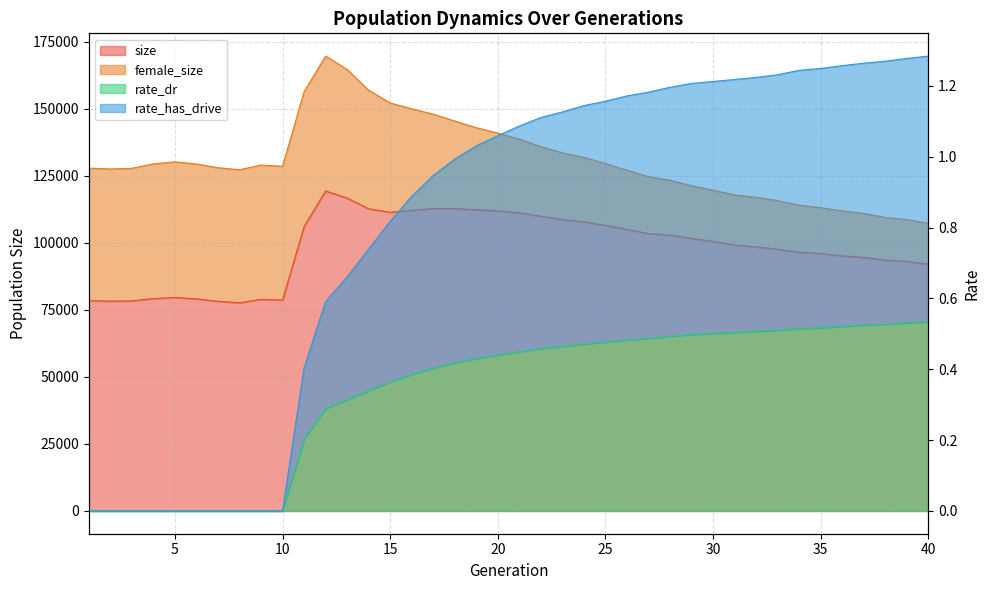

Reading right to left, transcribe all the data shown in this chart.

size: 92086.0	93094.0	93601.0	94599.0	95170.0	96039.0	96567.0	97644.0	98546.0	99228.0	100575.0	101662.0	102908.0	103515.0	105046.0	106571.0	107869.0	108738.0	109984.0	111232.0	111981.0	112363.0	112857.0	112841.0	112144.0	111433.0	112748.0	116765.0	119387.0	106106.0	78694.0	78977.0	77678.0	78235.0	79144.0	79661.0	79264.0	78397.0	78300.0	78452.0
rate_dr: 0.5	0.5	0.5	0.5	0.5	0.5	0.5	0.5	0.5	0.5	0.5	0.5	0.5	0.5	0.5	0.5	0.5	0.5	0.5	0.4	0.4	0.4	0.4	0.4	0.4	0.4	0.3	0.3	0.3	0.2	0.0	0.0	0.0	0.0	0.0	0.0	0.0	0.0	0.0	0.0
rate_has_drive: 1.3	1.3	1.3	1.3	1.3	1.2	1.2	1.2	1.2	1.2	1.2	1.2	1.2	1.2	1.2	1.2	1.1	1.1	1.1	1.1	1.1	1.0	1.0	0.9	0.9	0.8	0.7	0.7	0.6	0.4	0.0	0.0	0.0	0.0	0.0	0.0	0.0	0.0	0.0	0.0